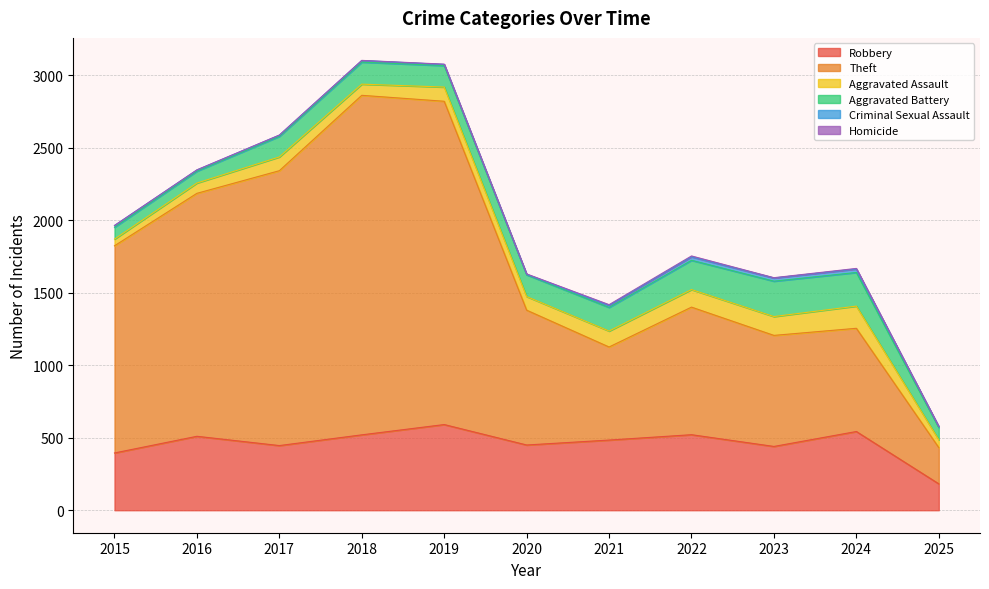

At which label does Aggravated Battery first exceed 150?

2018